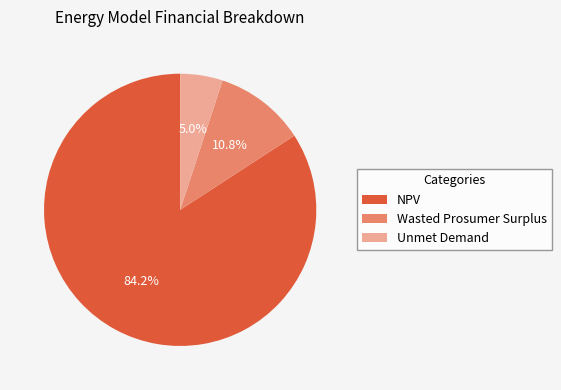

Which has a higher value, Unmet Demand or NPV?

NPV